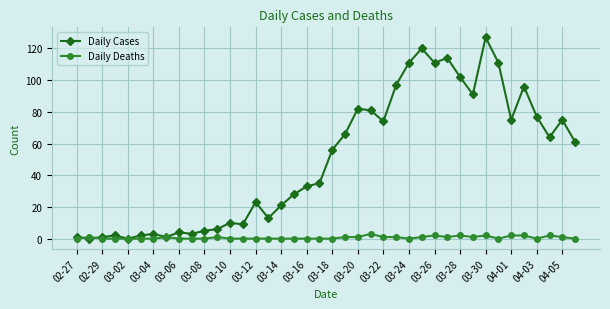

At how many categories does at least one series exceed 117?

2